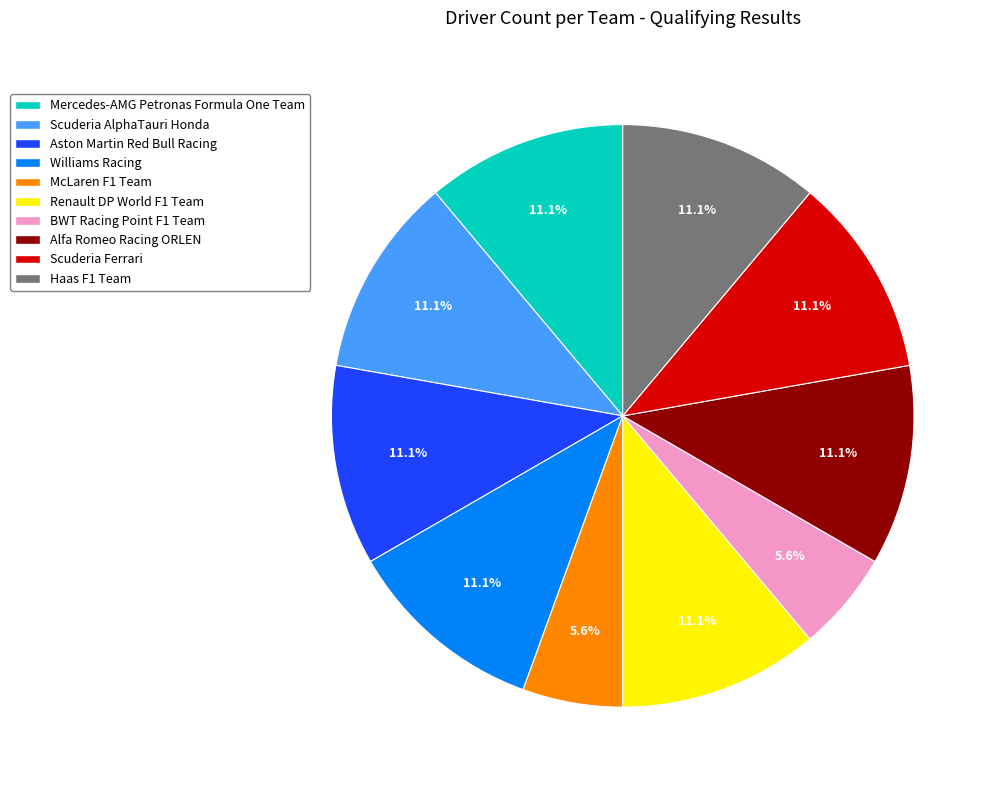

What is the total percentage of Scuderia Ferrari and Aston Martin Red Bull Racing?

22.2%